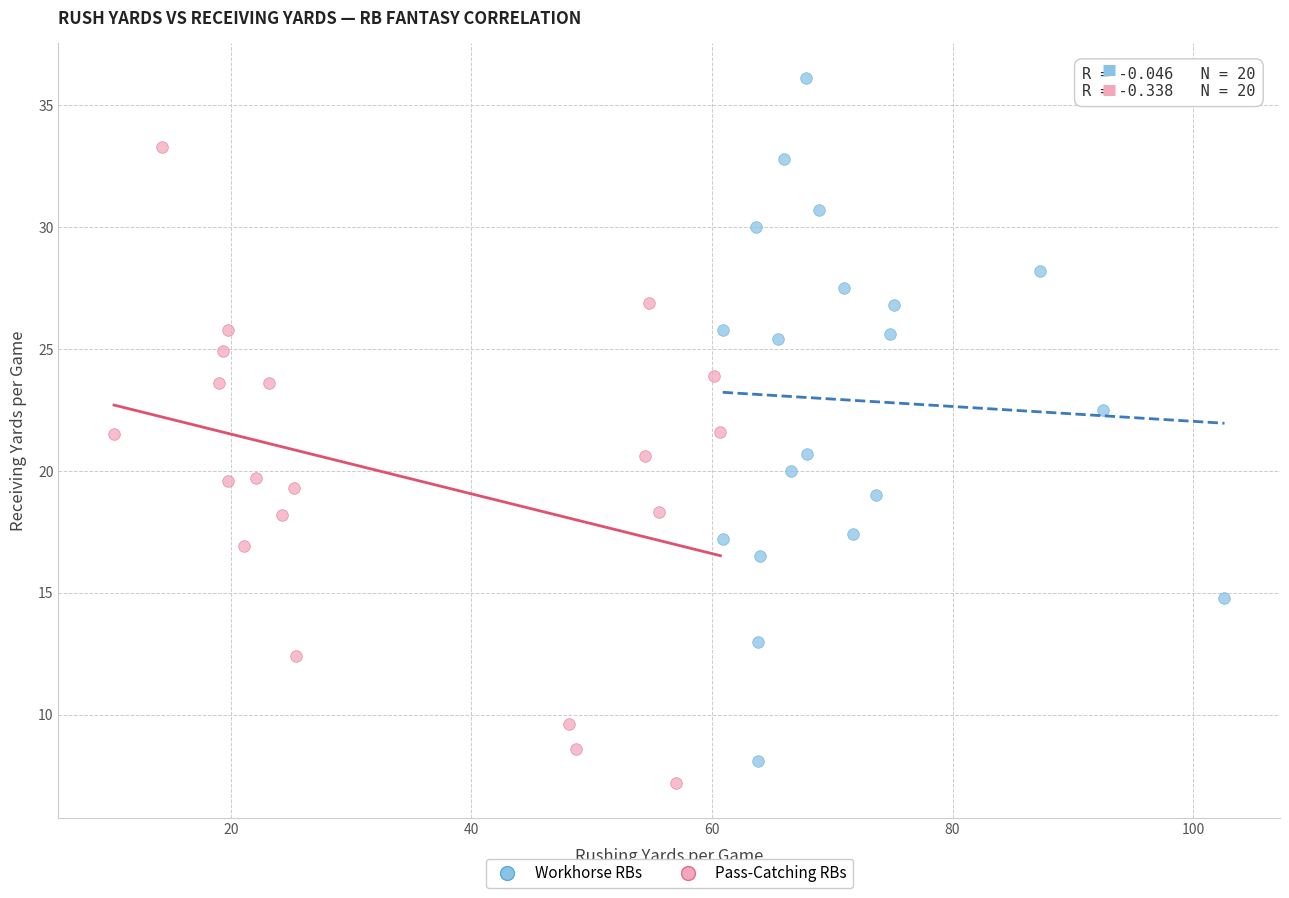

Which series contains the highest Y value?

Workhorse RBs